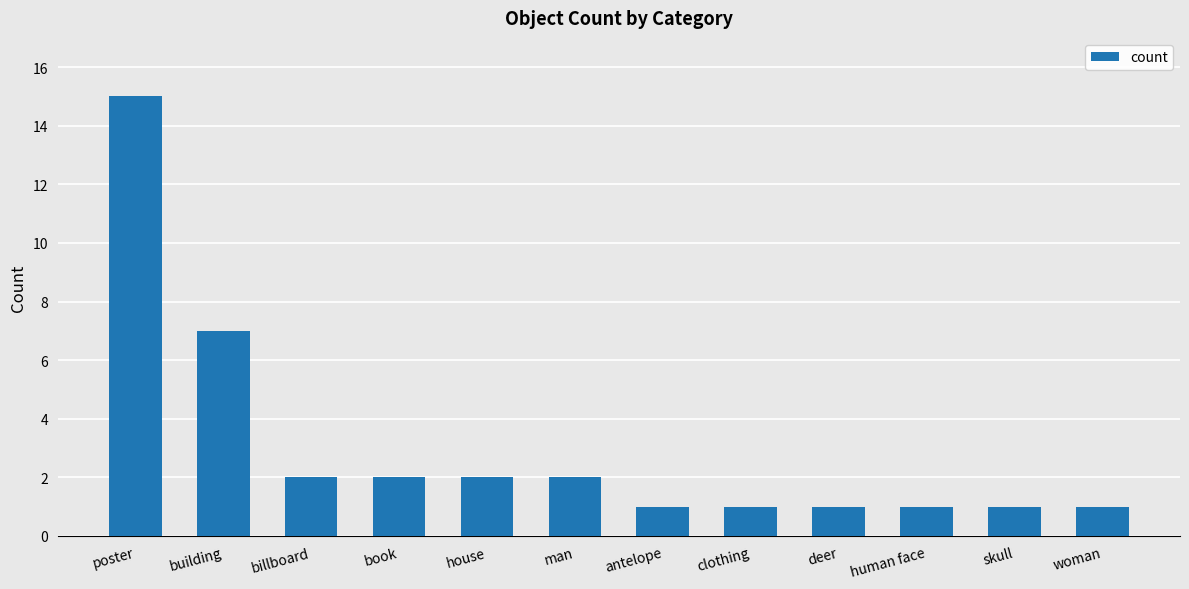

What position from the left is woman?

12